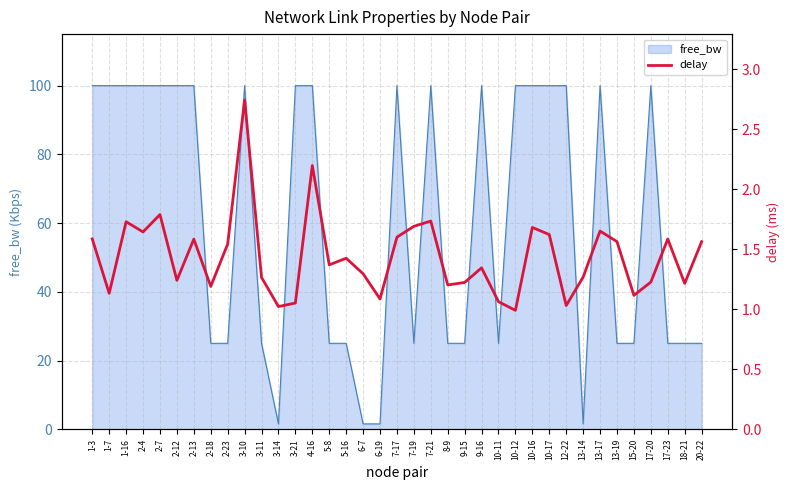

Does the chart have visible grid lines?

Yes